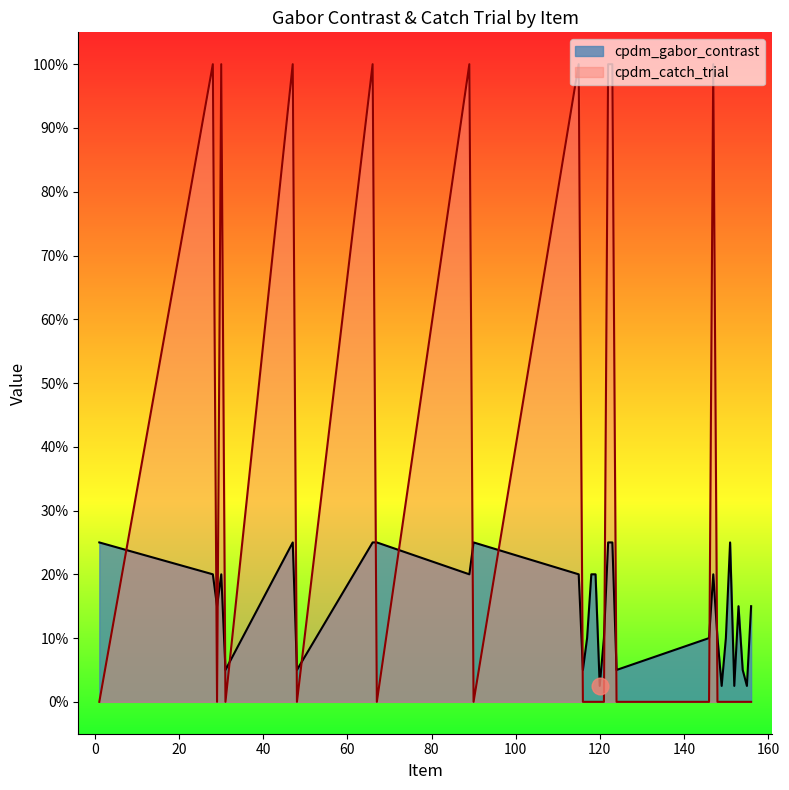

How many cpdm_catch_trial values are between 0 and 1?

32